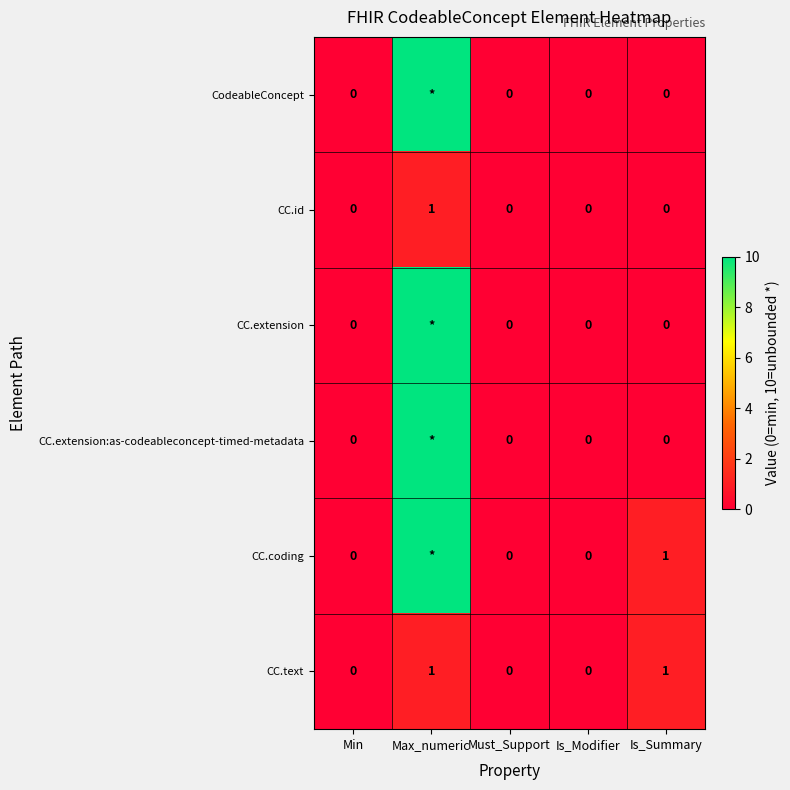

At which category is the sum across all series the highest?

Max_numeric